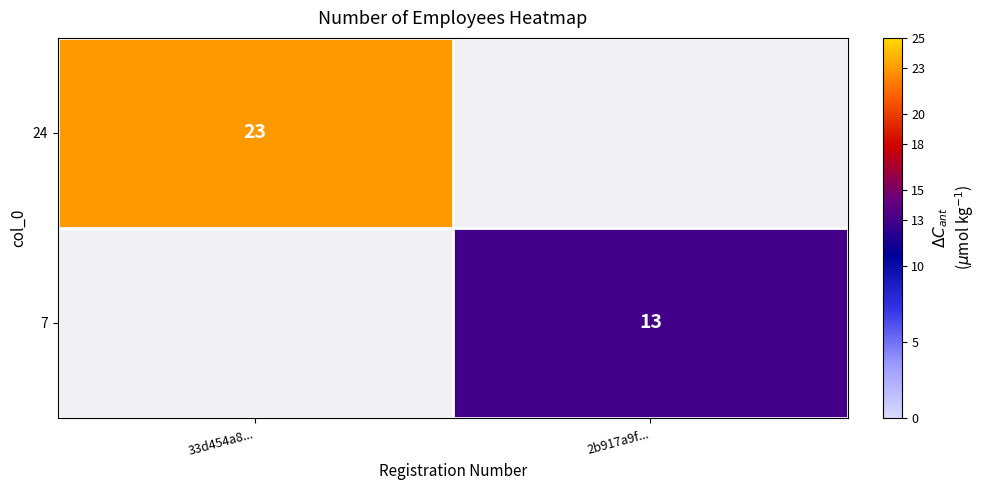

The 7 series shows 19.0 at 2b917a9f.... True or false?

False